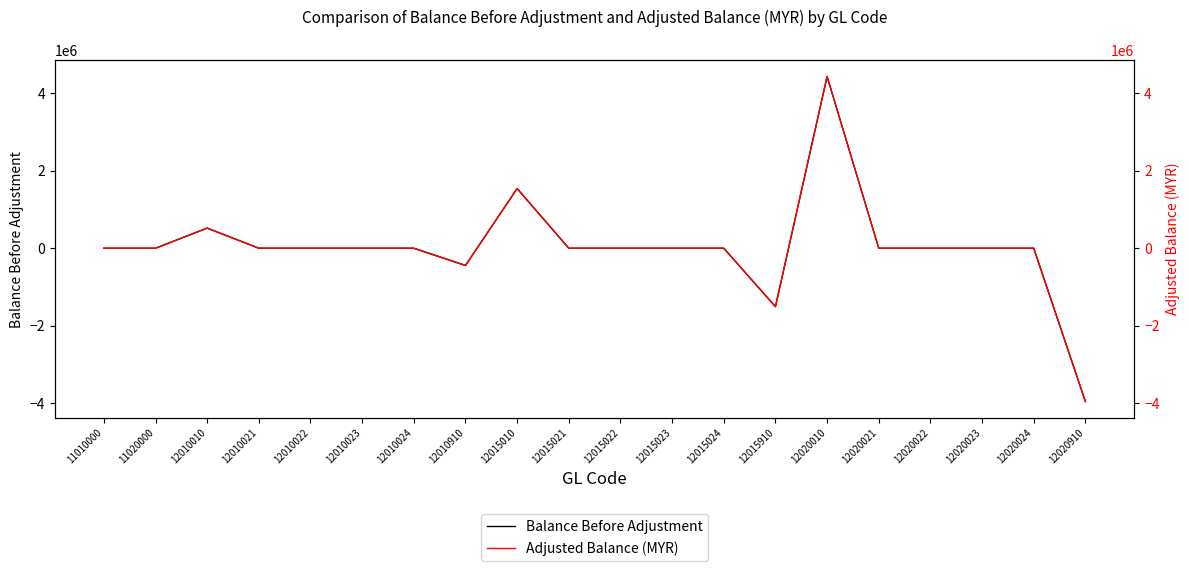

List the labels in order of Adjusted Balance (MYR) value, largest first.

12020010, 12015010, 12010010, 11010000, 11020000, 12010021, 12010022, 12010023, 12010024, 12015021, 12015022, 12015023, 12015024, 12020021, 12020022, 12020023, 12020024, 12010910, 12015910, 12020910